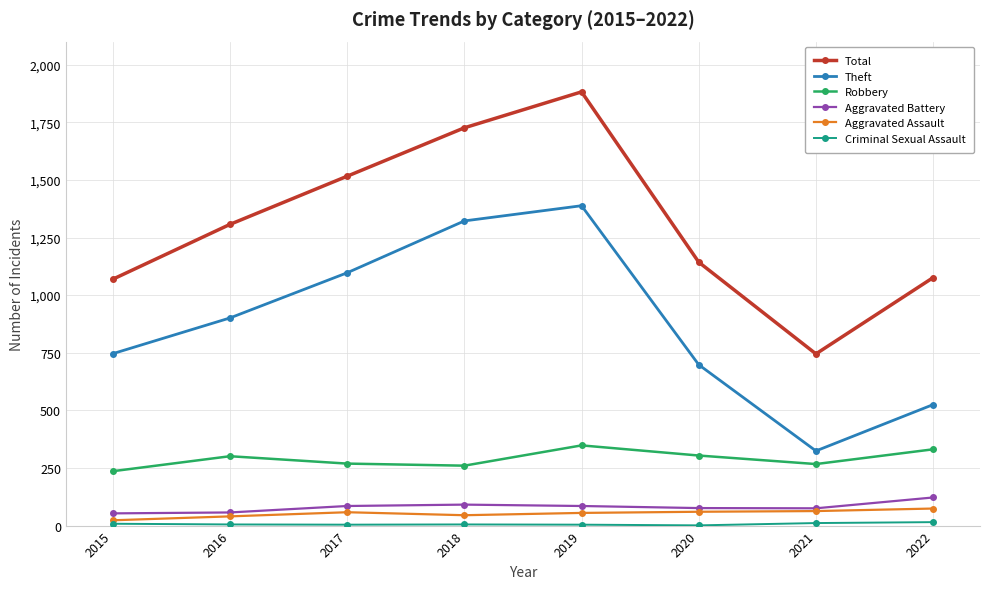

How many categories are shown in the chart?

8